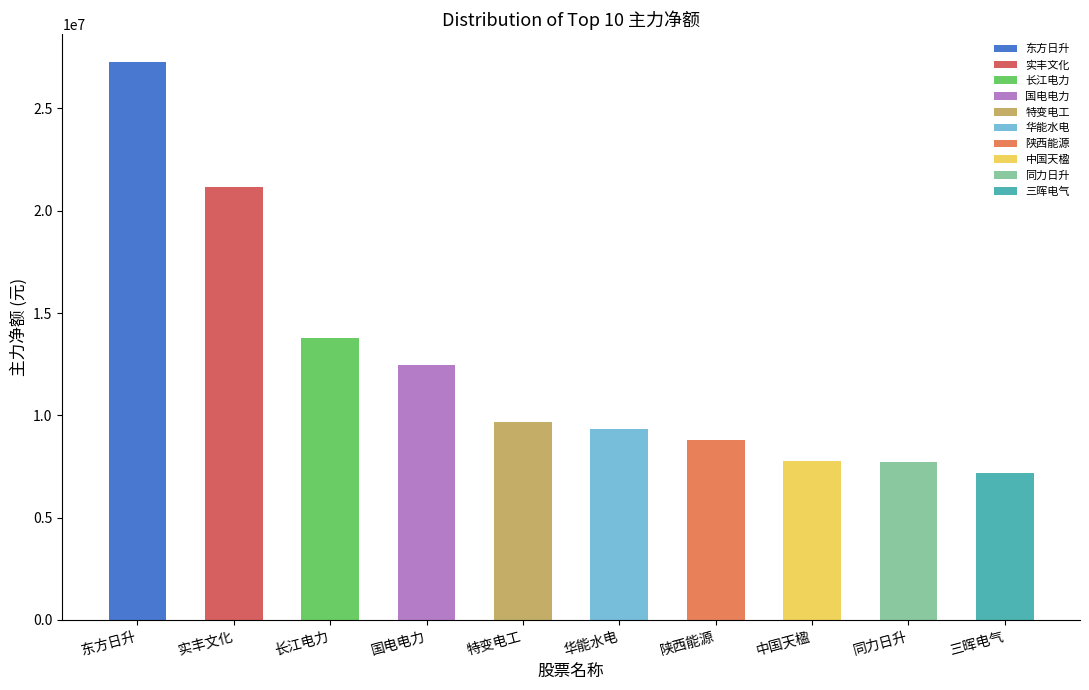

What is the sum of the values at 陕西能源 and 中国天楹?

16553935